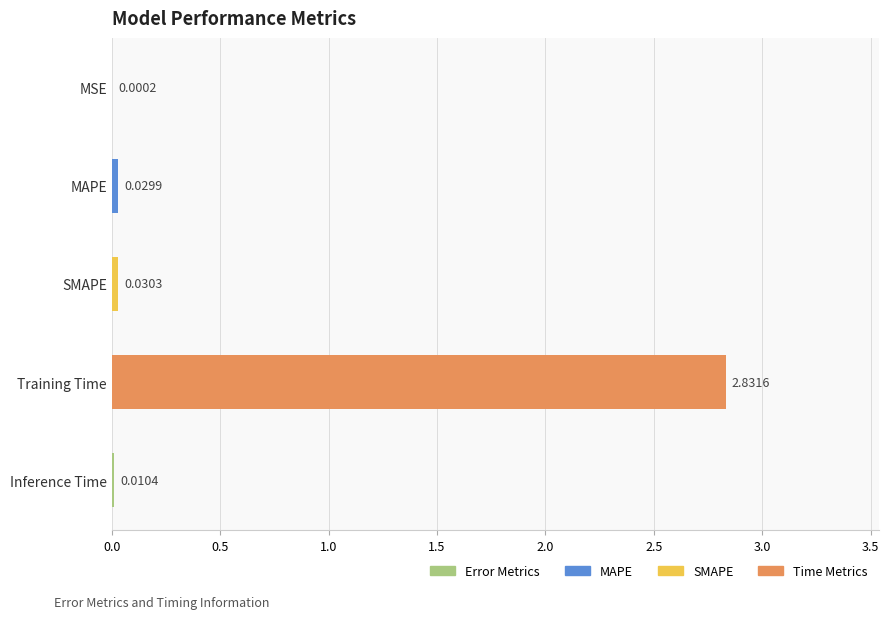

Between MSE and MAPE, which is larger?

MAPE